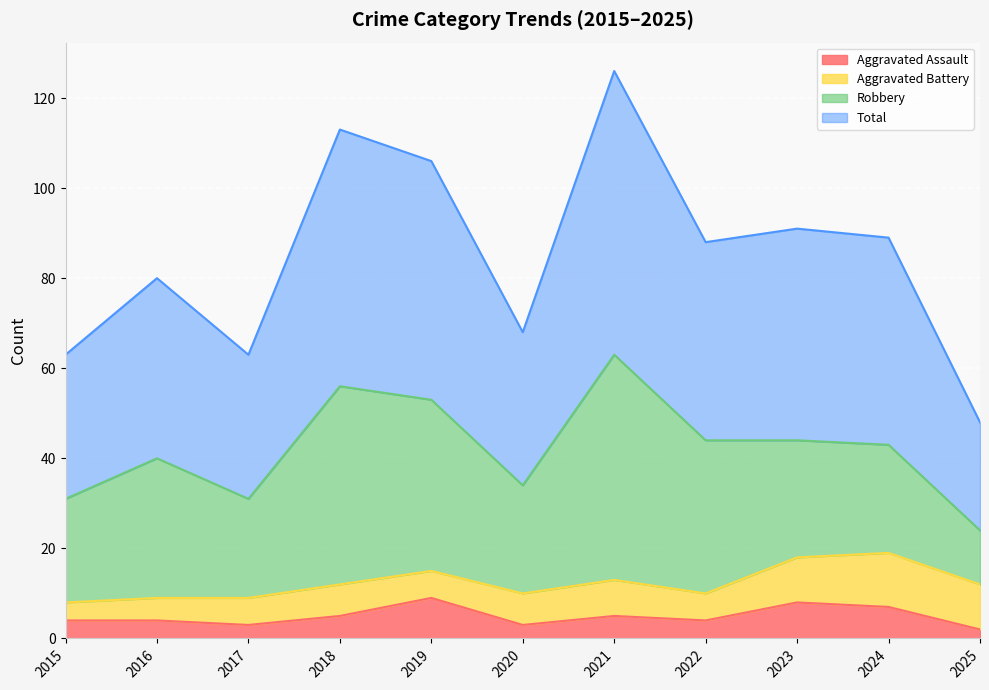

What is the sum of all Total values?

935